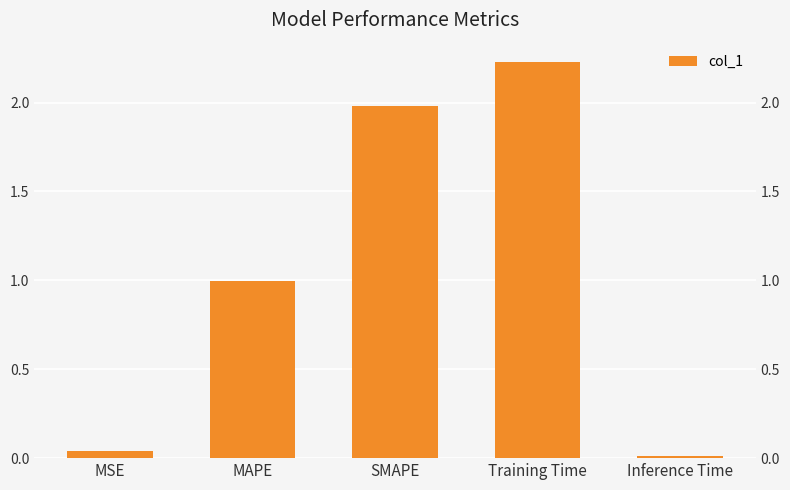

At which label is the value closest to 1?

MAPE